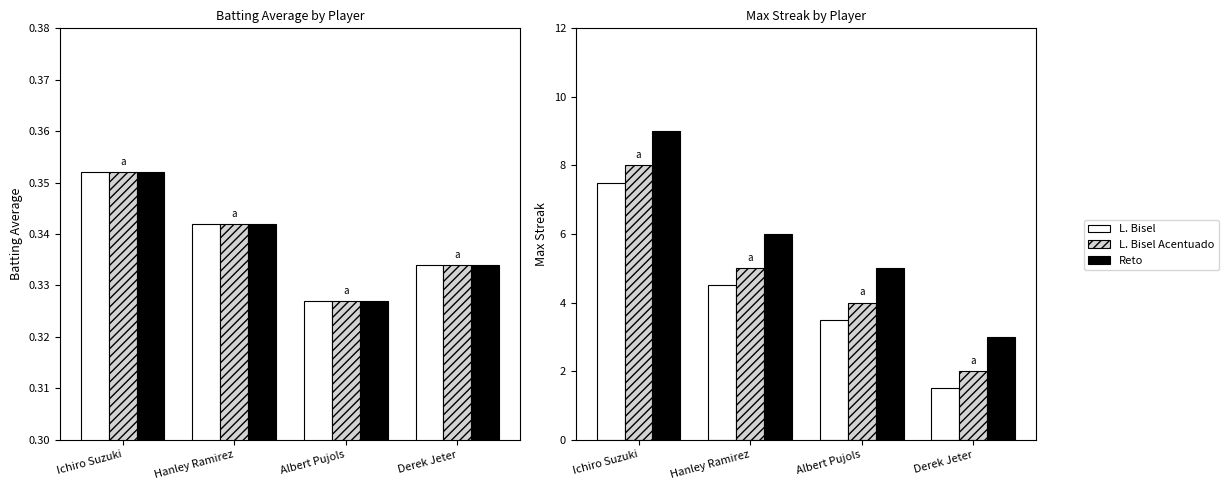

What is the value of the L. Bisel bar at the 2nd from the left?

4.5